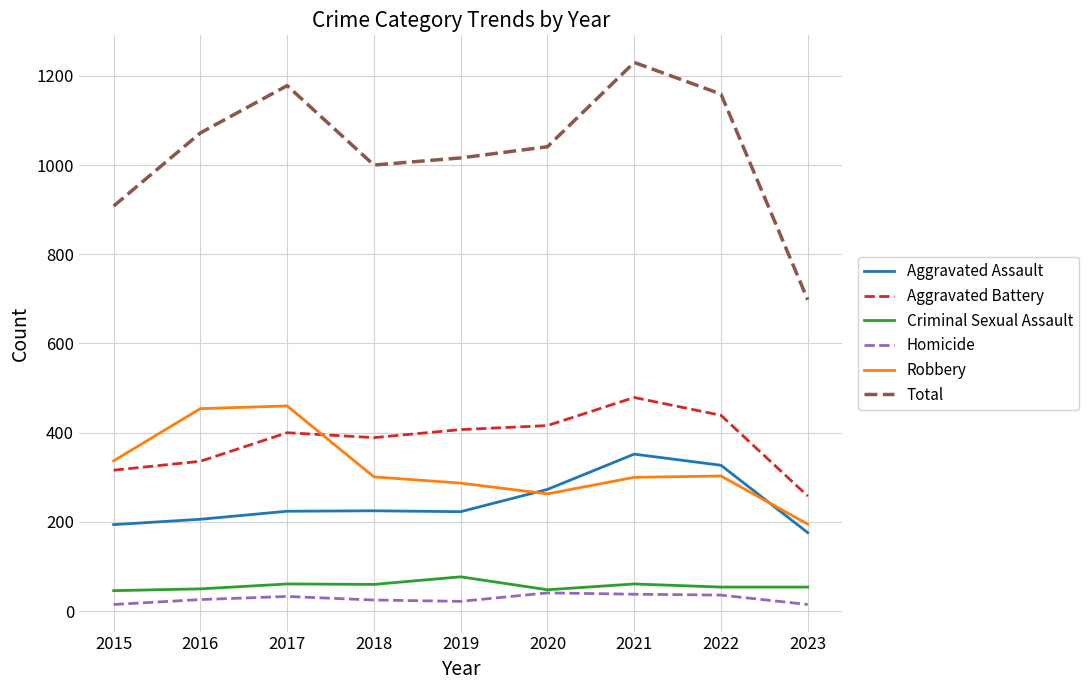

What is the difference between the second highest and minimum values in the Homicide series?

23